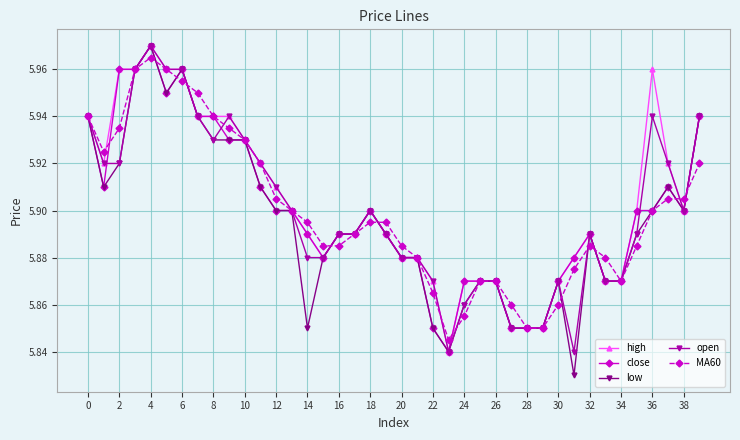

How many distinct data groups are displayed?

5